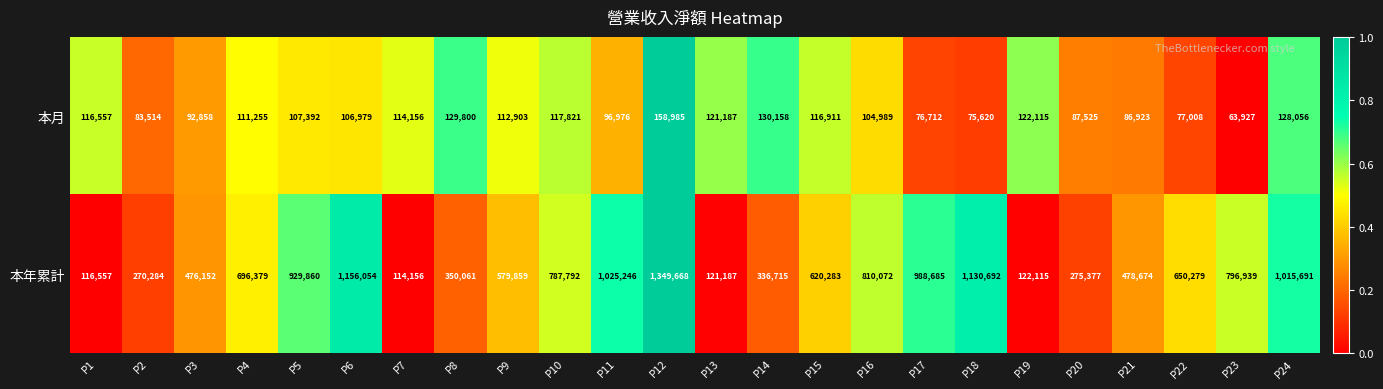

Is it true that 本月 equals 106979 at P6?

True